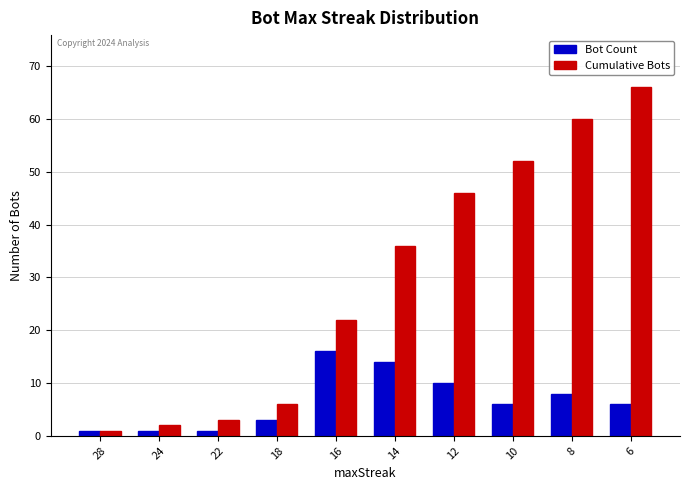

How many data points in Cumulative Bots are less than 36?

5